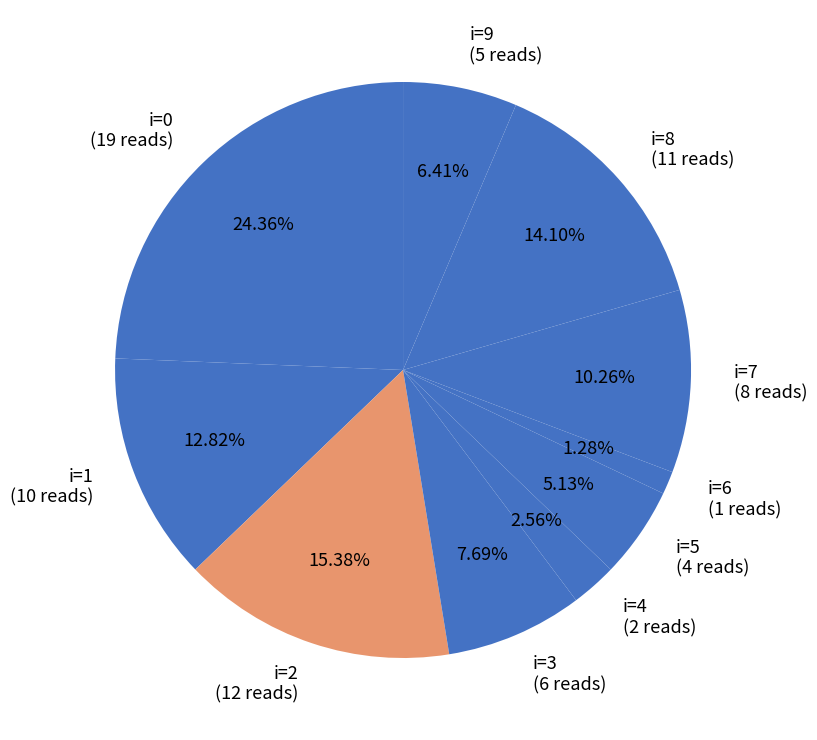

Count the number of slices in the pie.

10